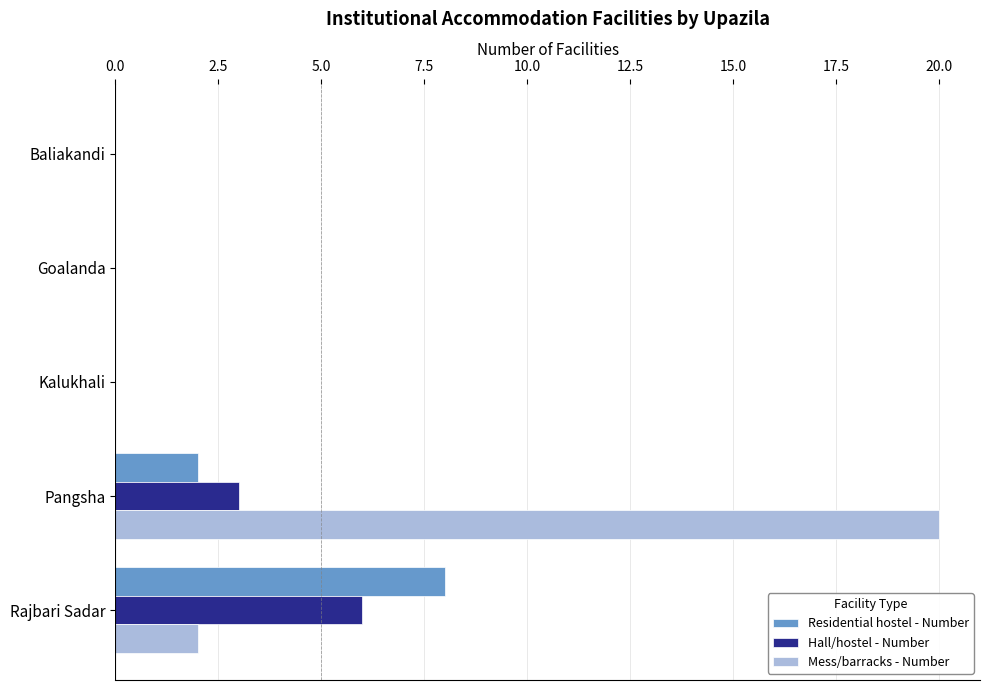

Between Baliakandi and Pangsha, which series saw the biggest shift?

Mess/barracks - Number